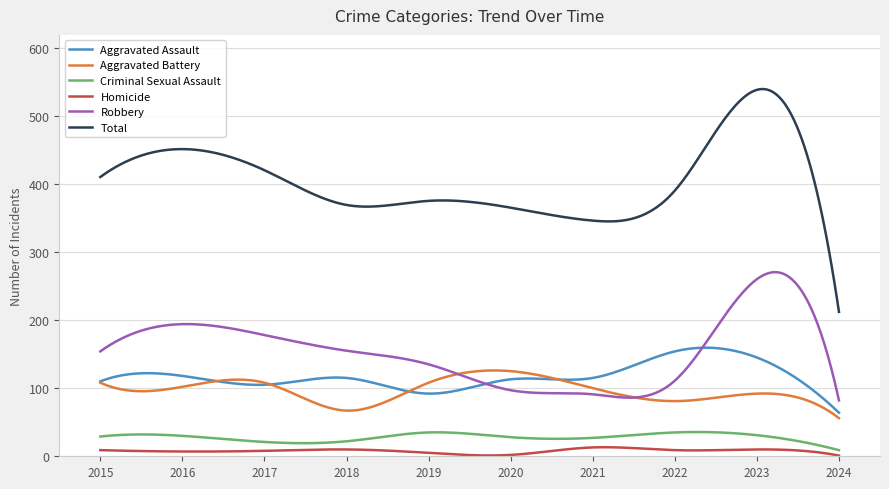

True or false: Total and Aggravated Assault intersect in this chart.

False